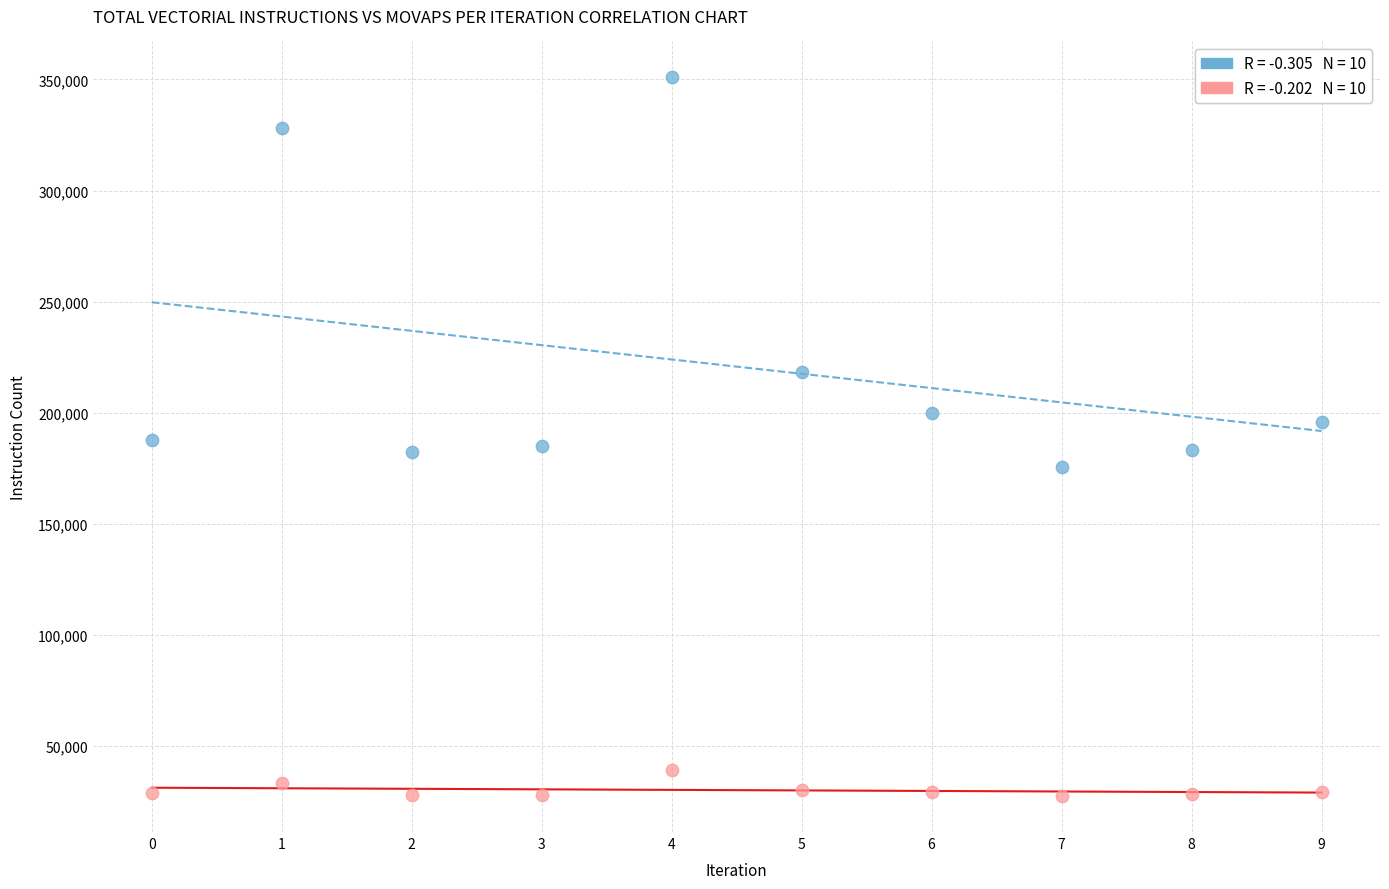

Across all data points, what is the range of Y values (max minus min)?

323500